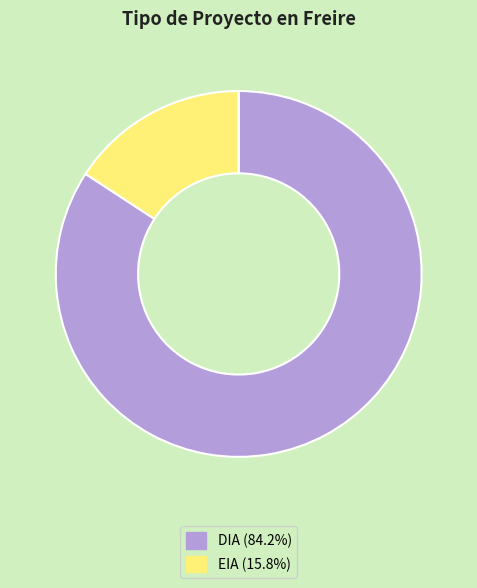

Is the sum of EIA and DIA greater than half?

Yes